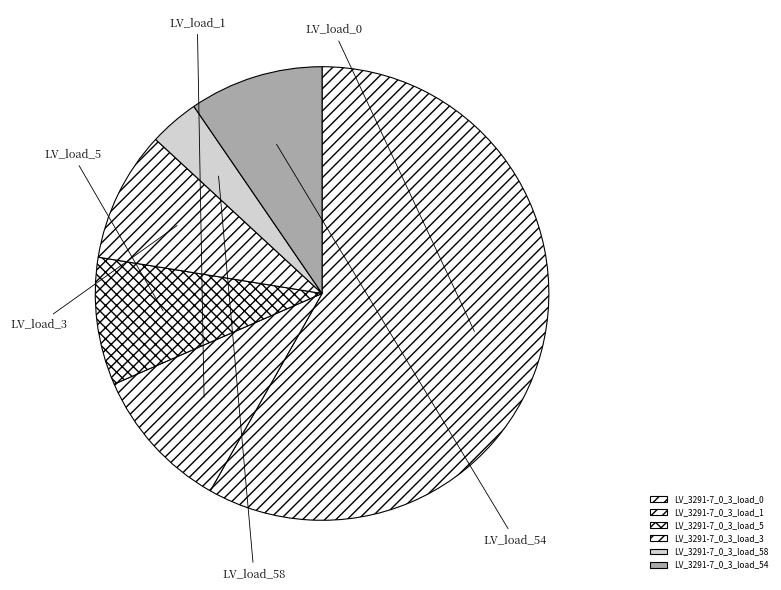

Does any single category account for the majority?

Yes